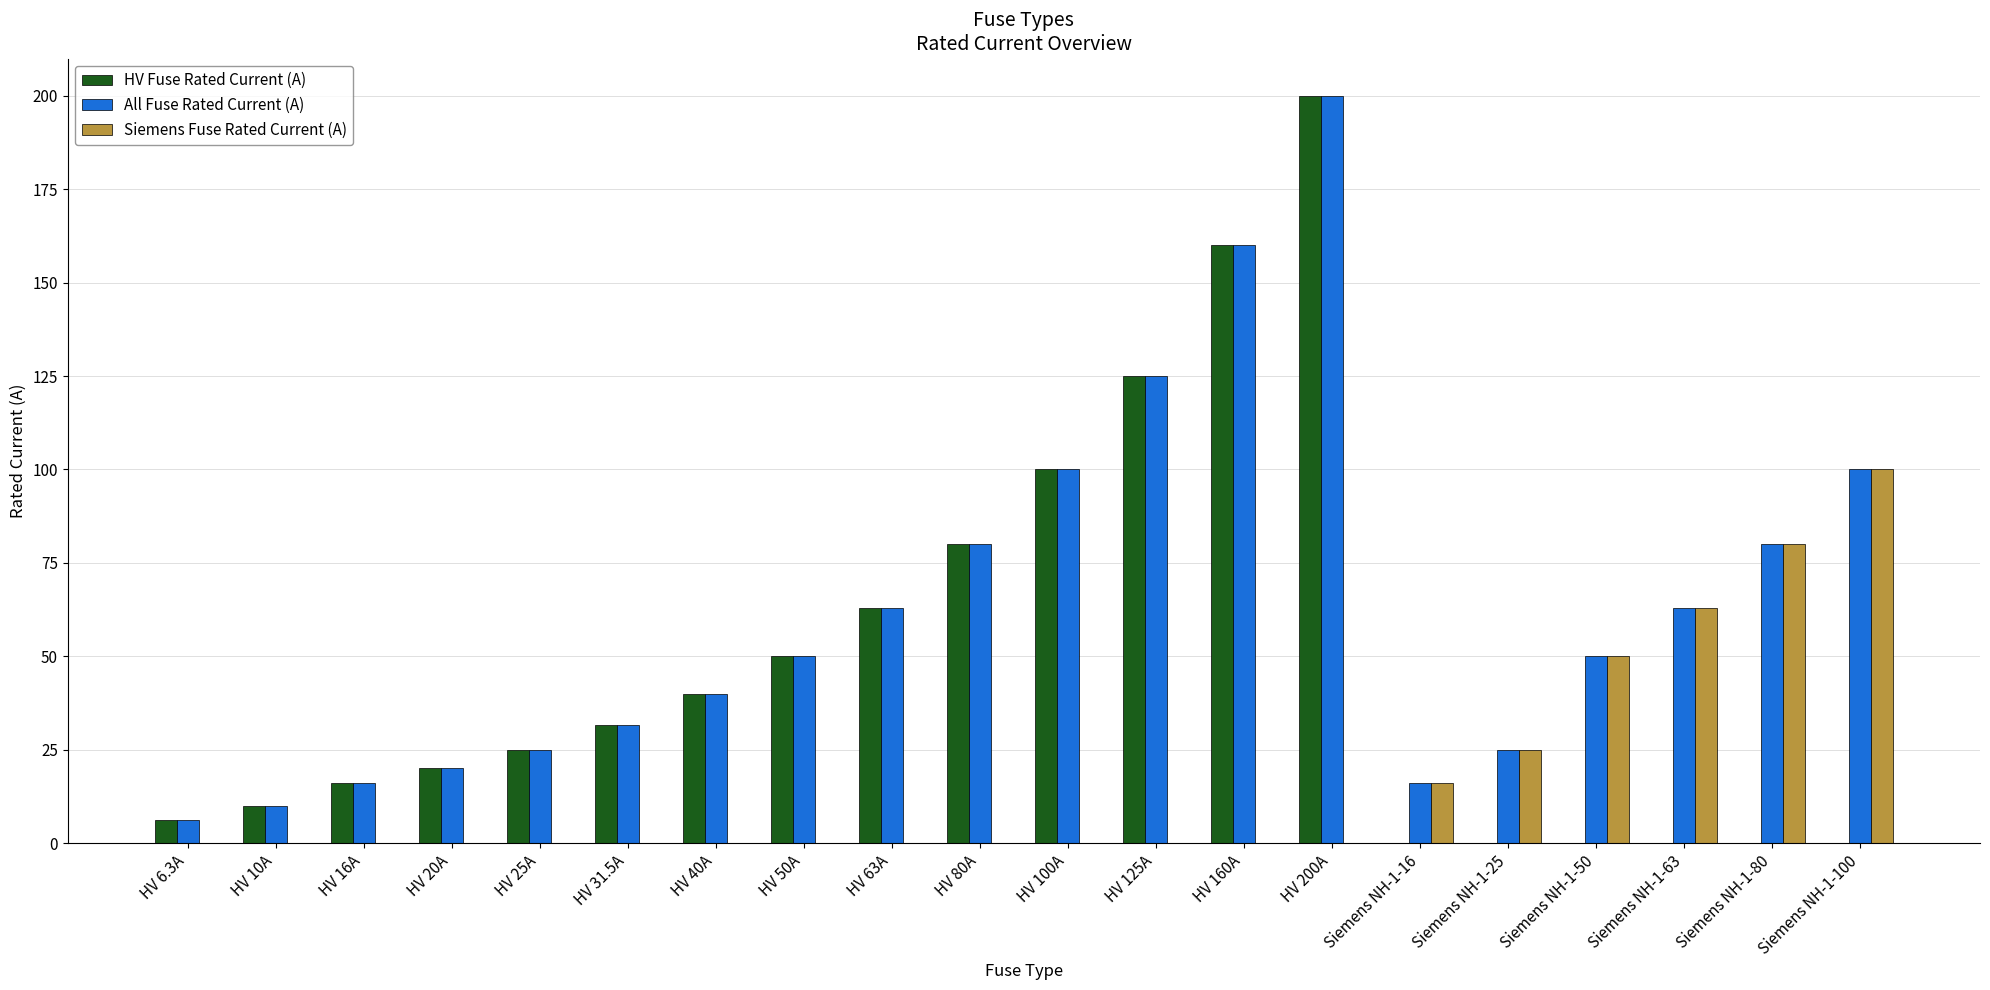

What is the spread (max minus min) of values at Siemens NH-1-80?

80.0